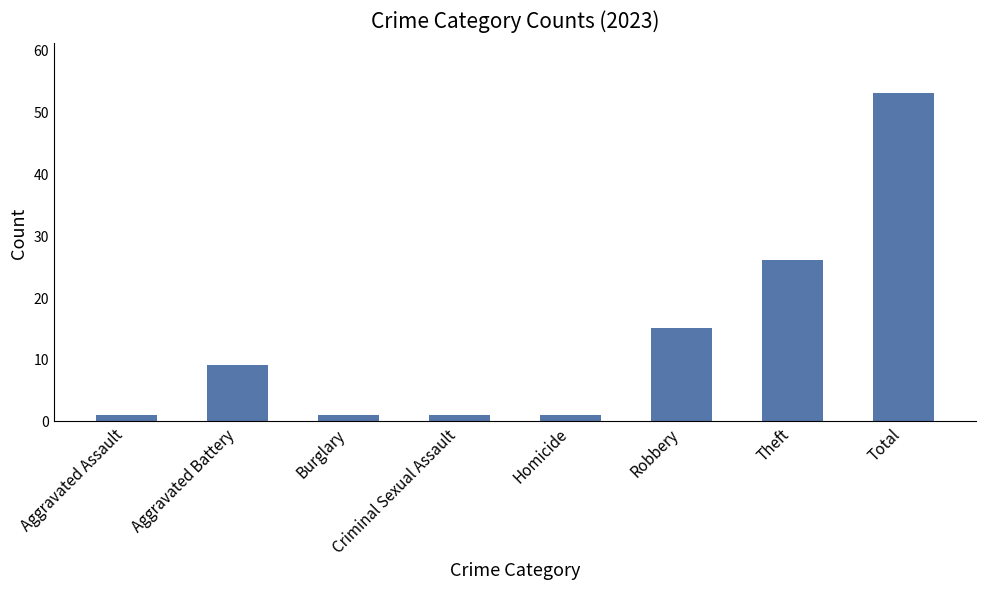

Is it true that the value at Aggravated Battery is 9?

True